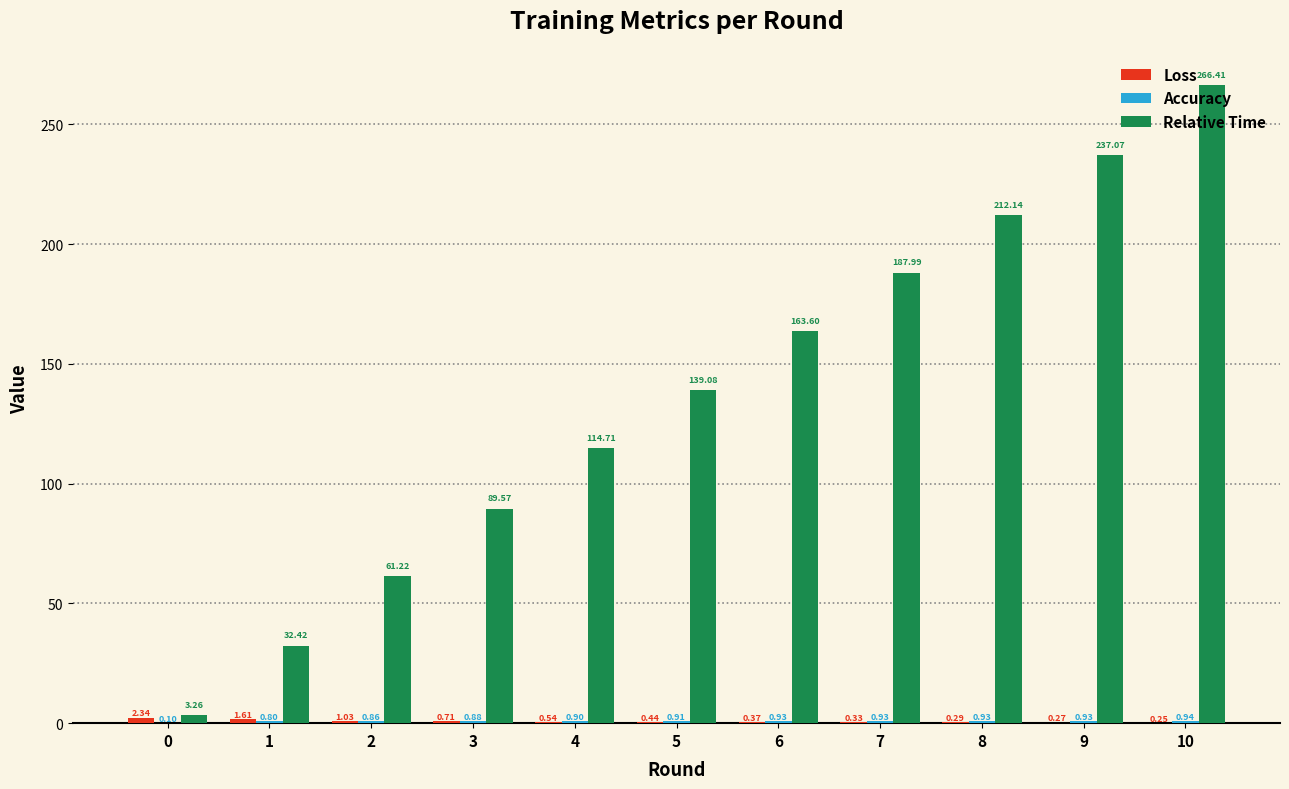

How many groups of bars are there?

11